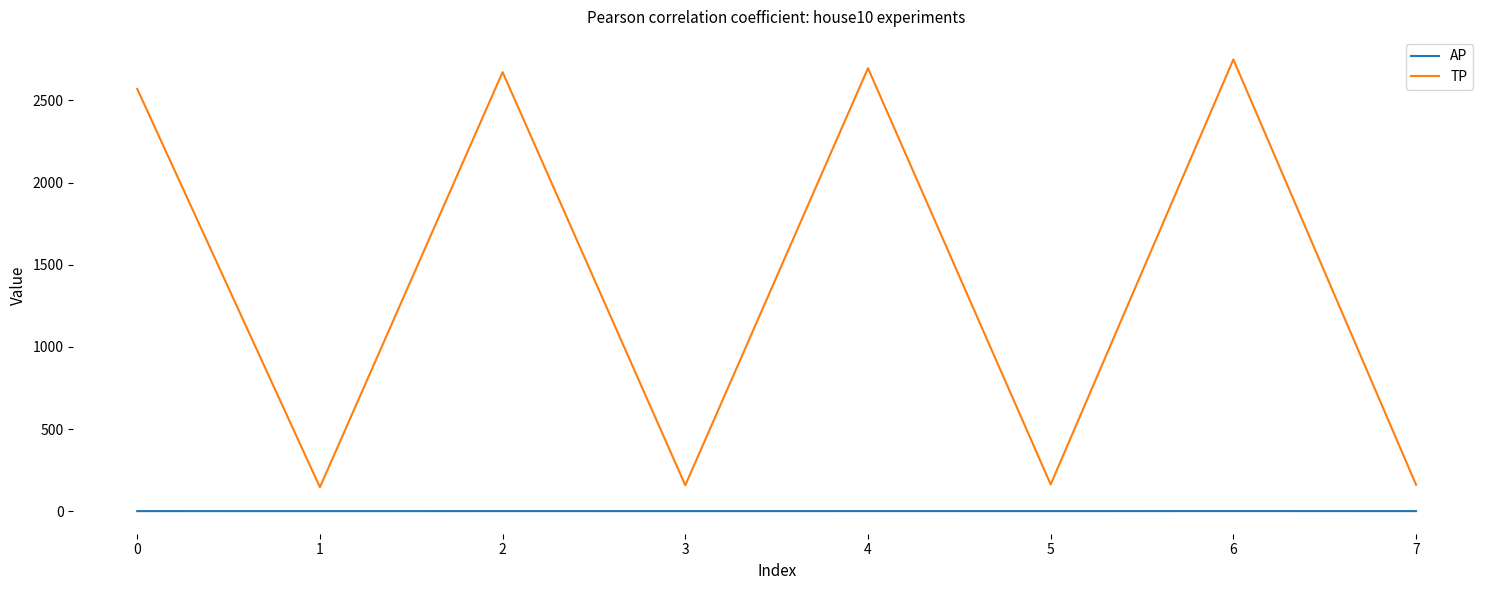

True or false: TP and AP cross at least once.

False